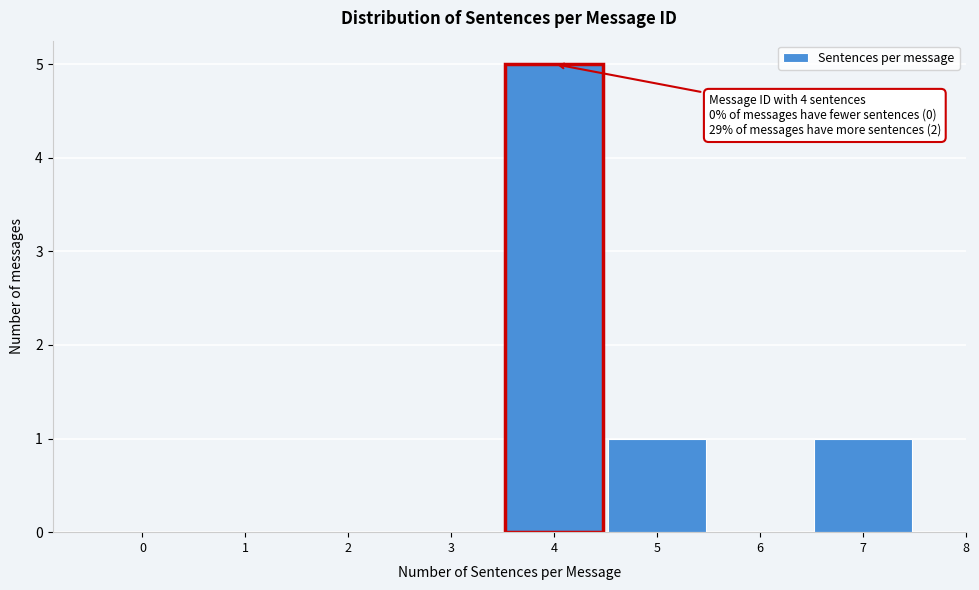

Over which range of the x-axis is the bar tallest?

3.5 to 4.5